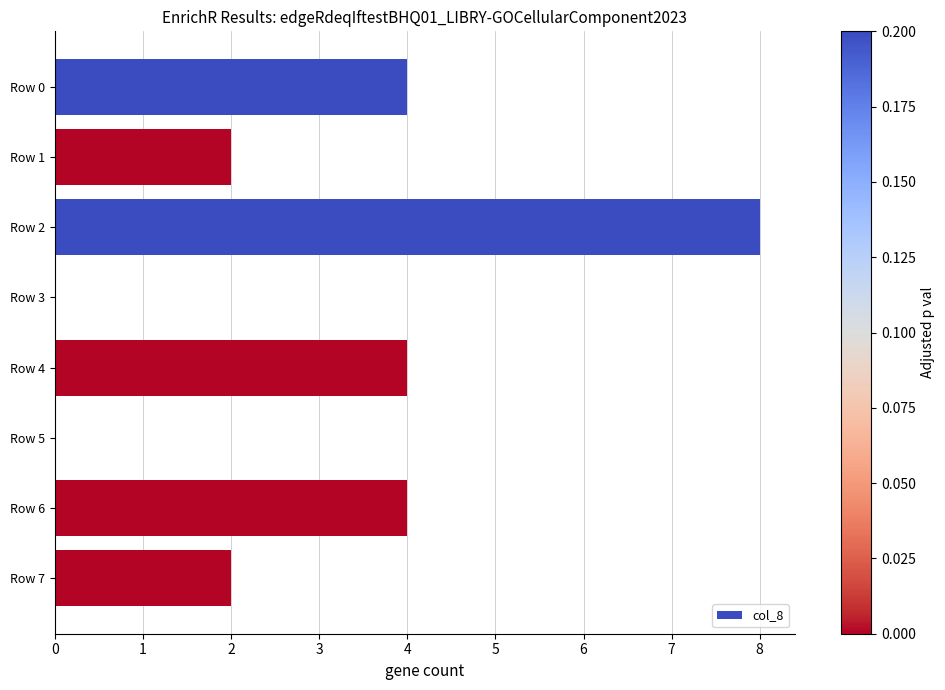

What is the maximum value shown in the chart?

8